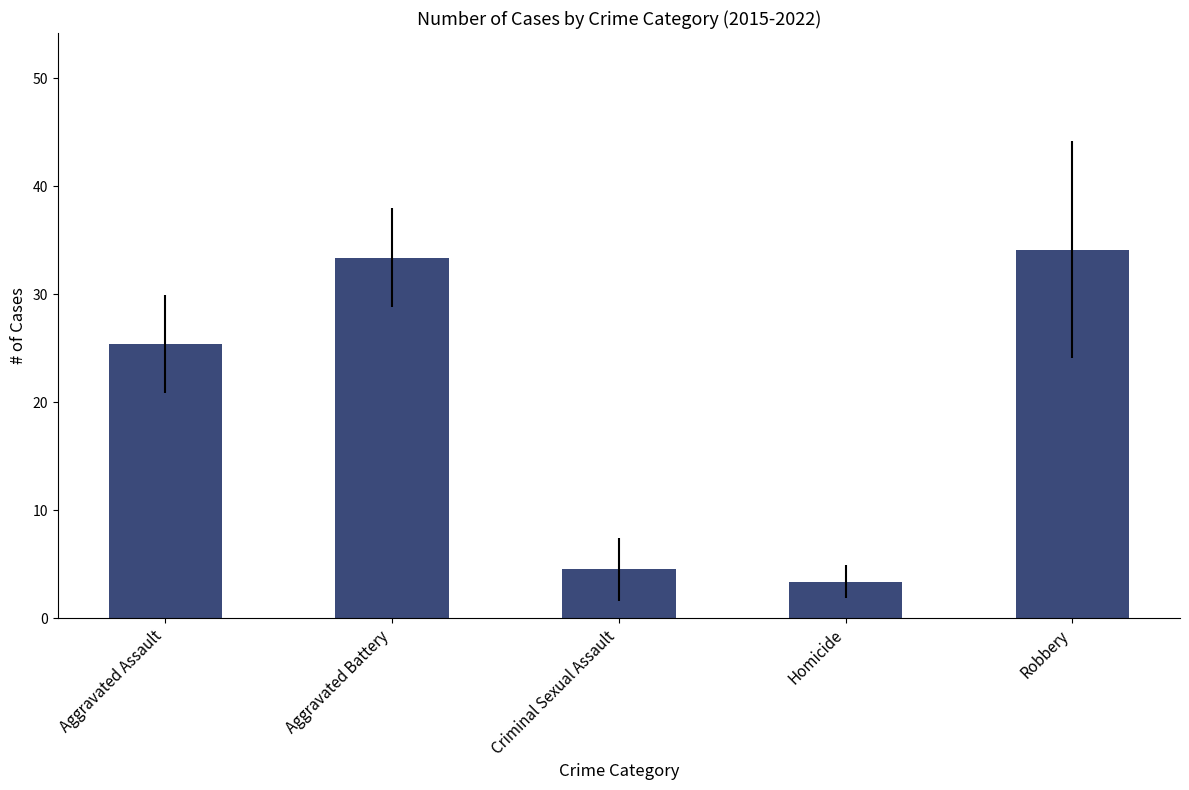

The value at Aggravated Assault is 39.1. True or false?

False